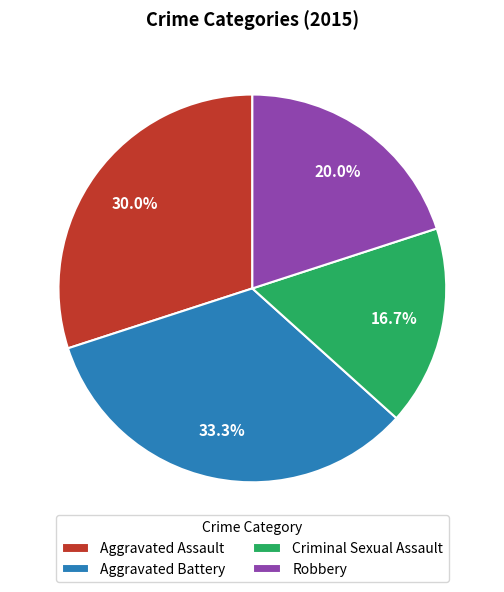

True or false: Aggravated Assault accounts for 30% of the total.

True